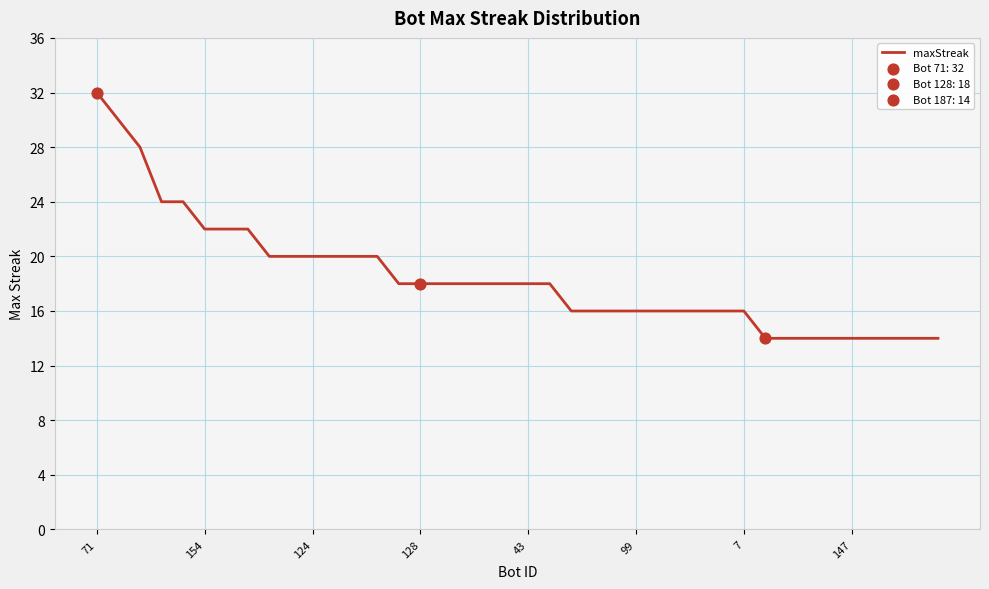

What is the greatest value displayed?

32